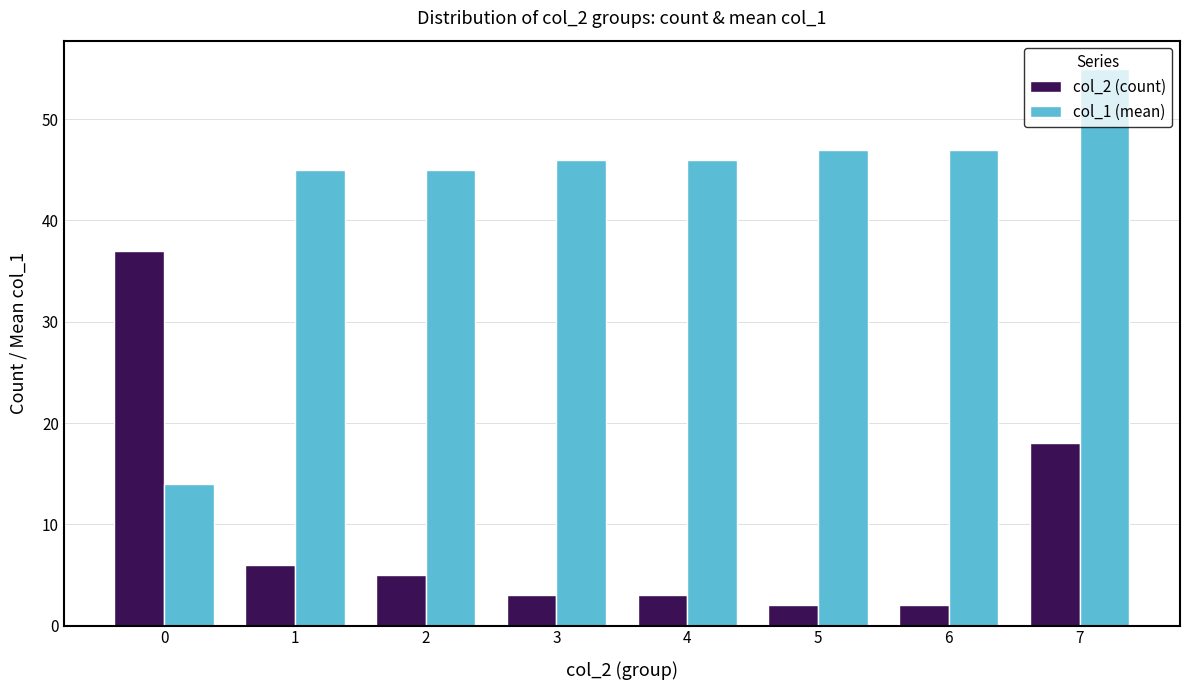

True or false: col_1 (mean) has a value of 63 at 3.

False